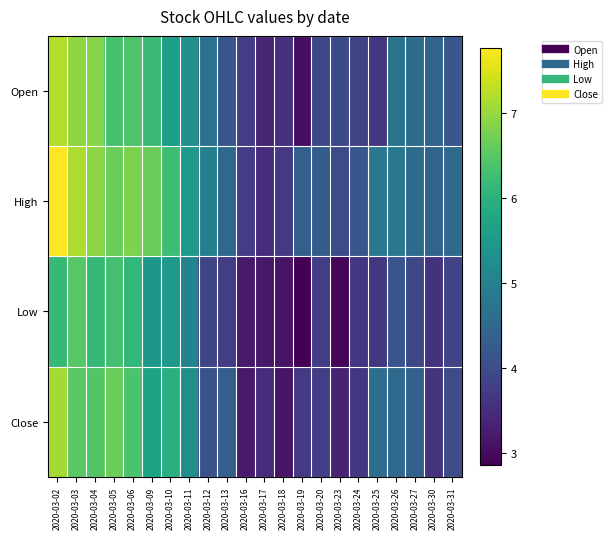

Rank the series by their maximum value, from lowest to highest.

Low, Close, Open, High